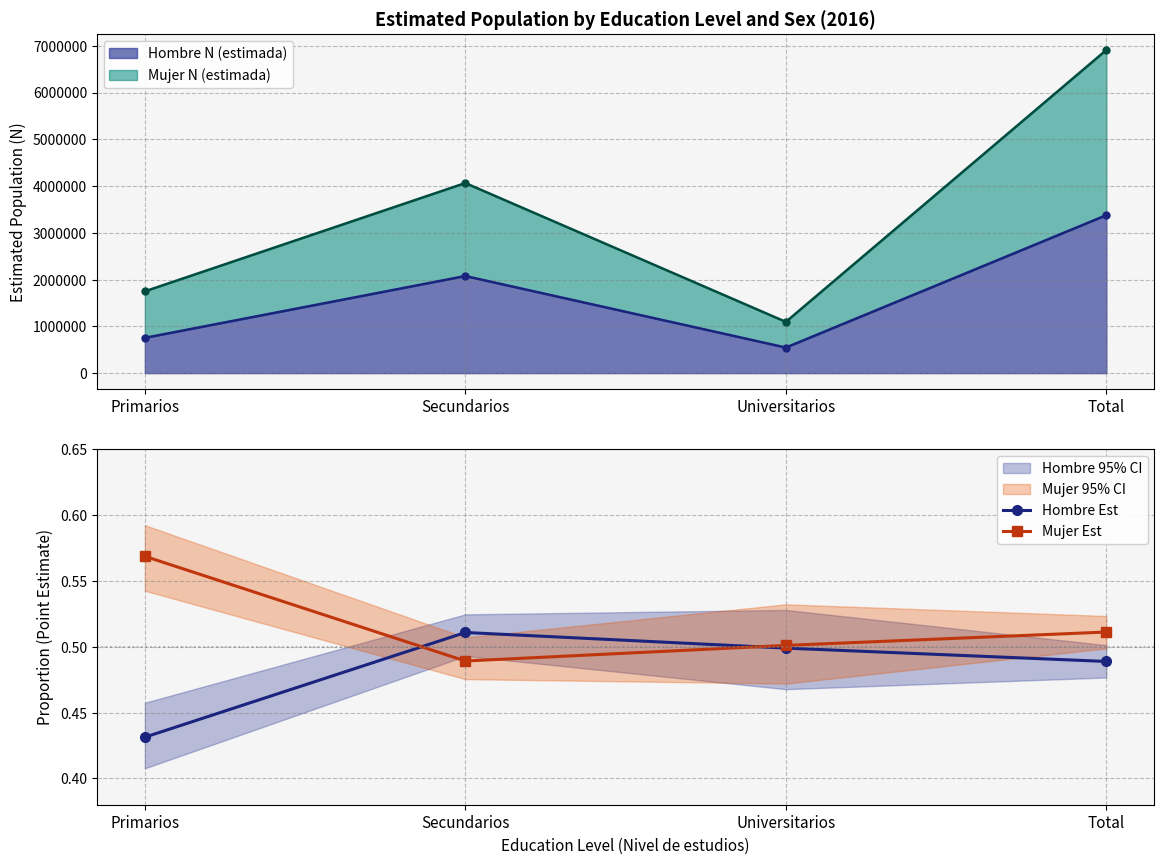

What position from the left is Primarios?

1